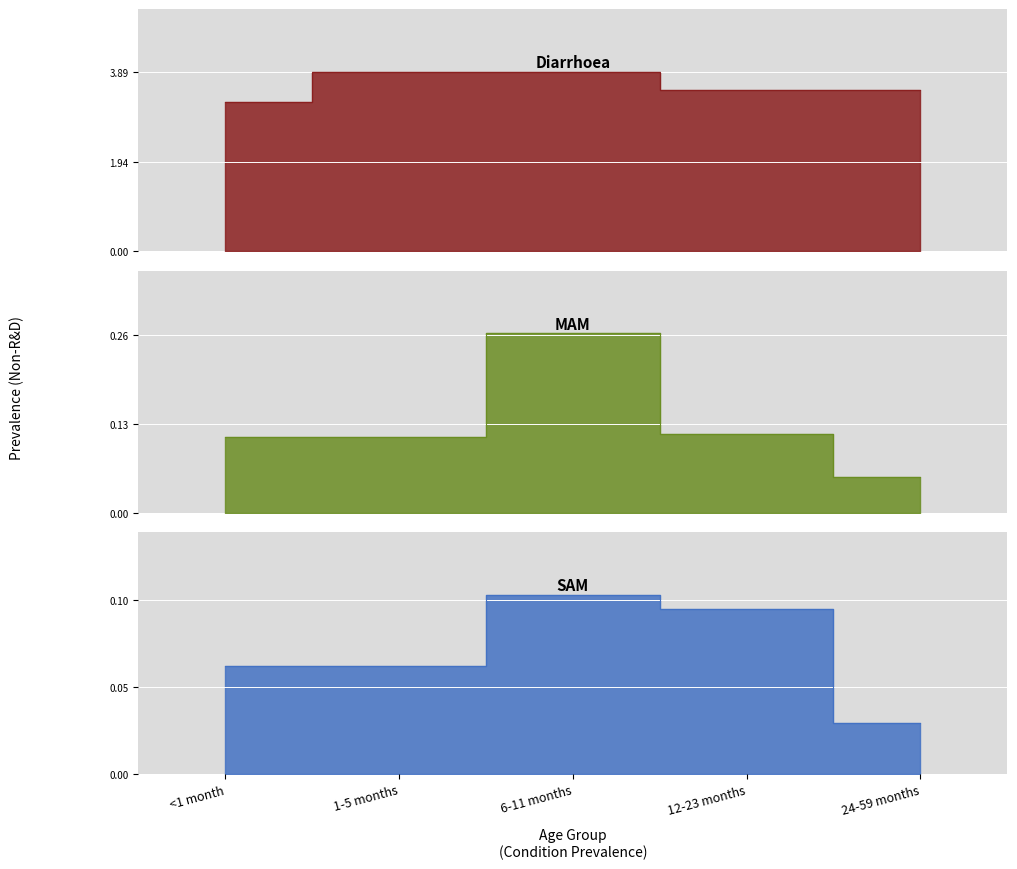

True or false: Diarrhoea has more than 0 interior local peaks.

False